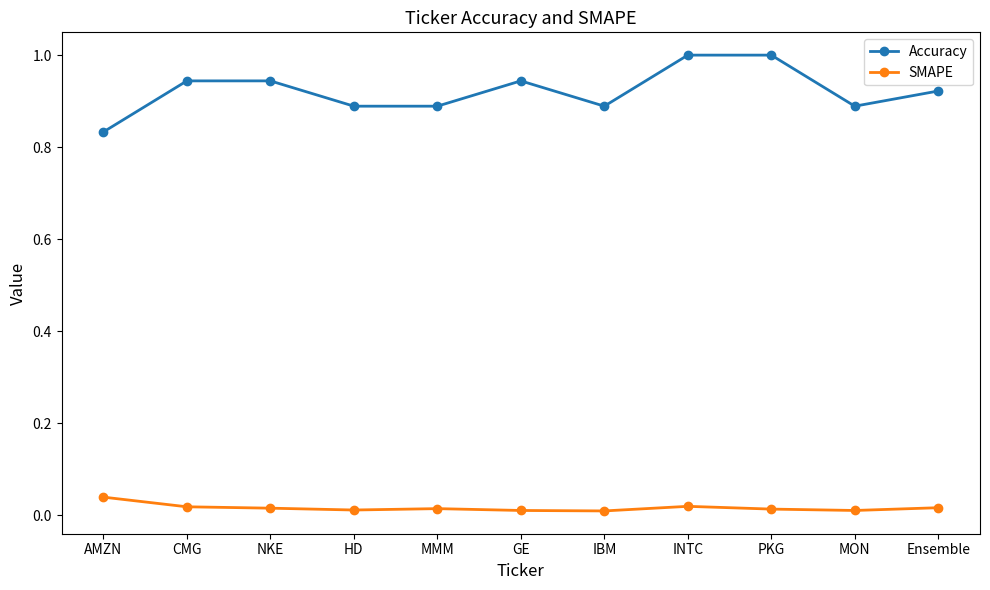

True or false: Accuracy and SMAPE cross at least once.

False